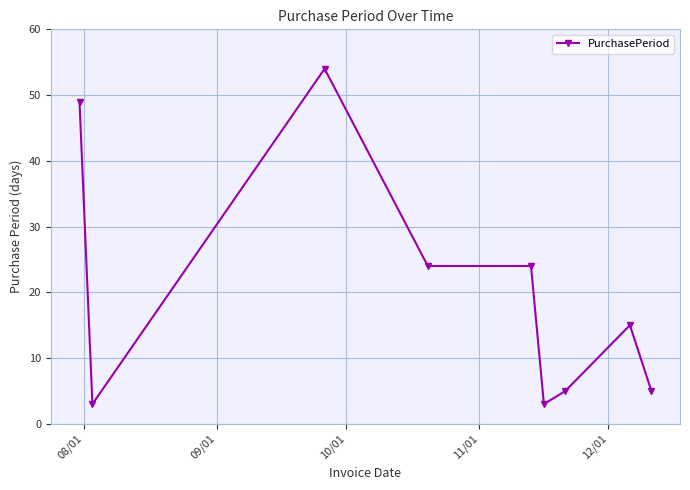

What is the sum of all values?

182